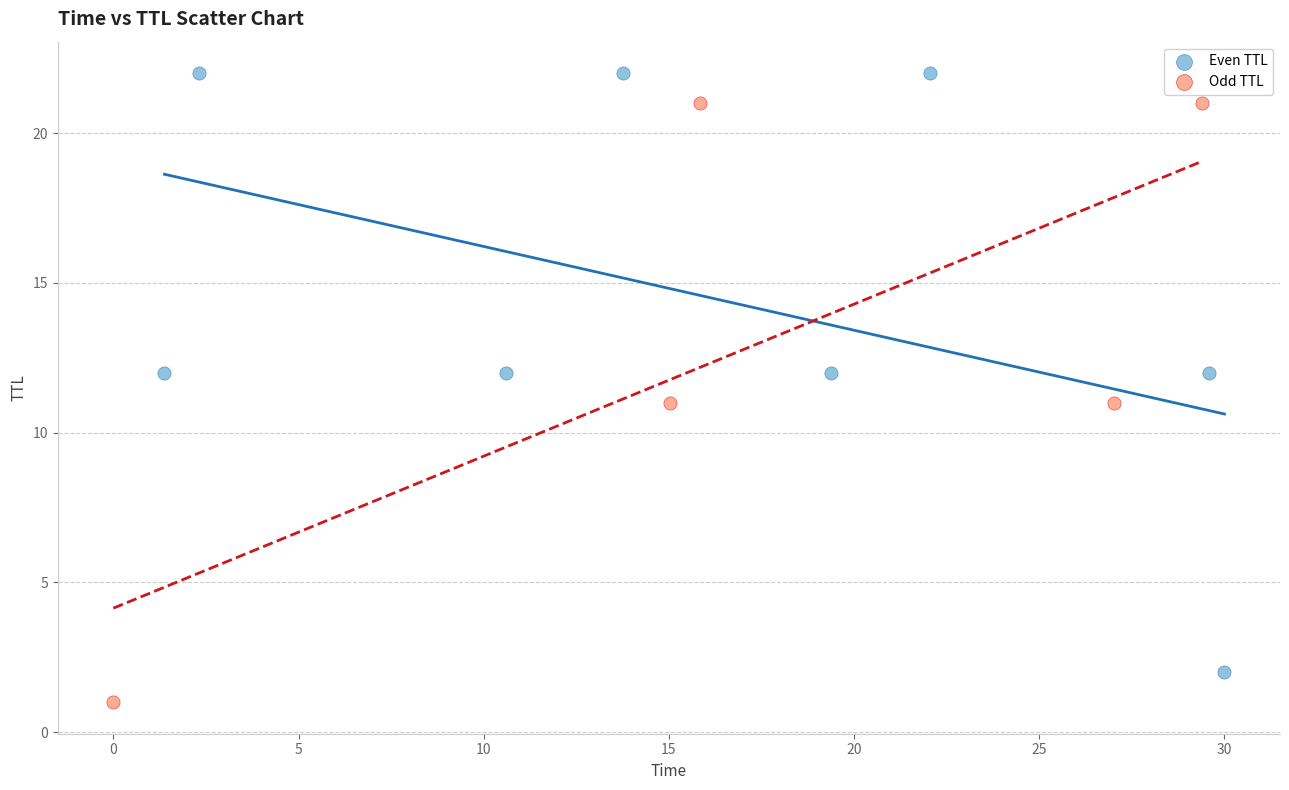

Which series contains the lowest Y value?

Odd TTL